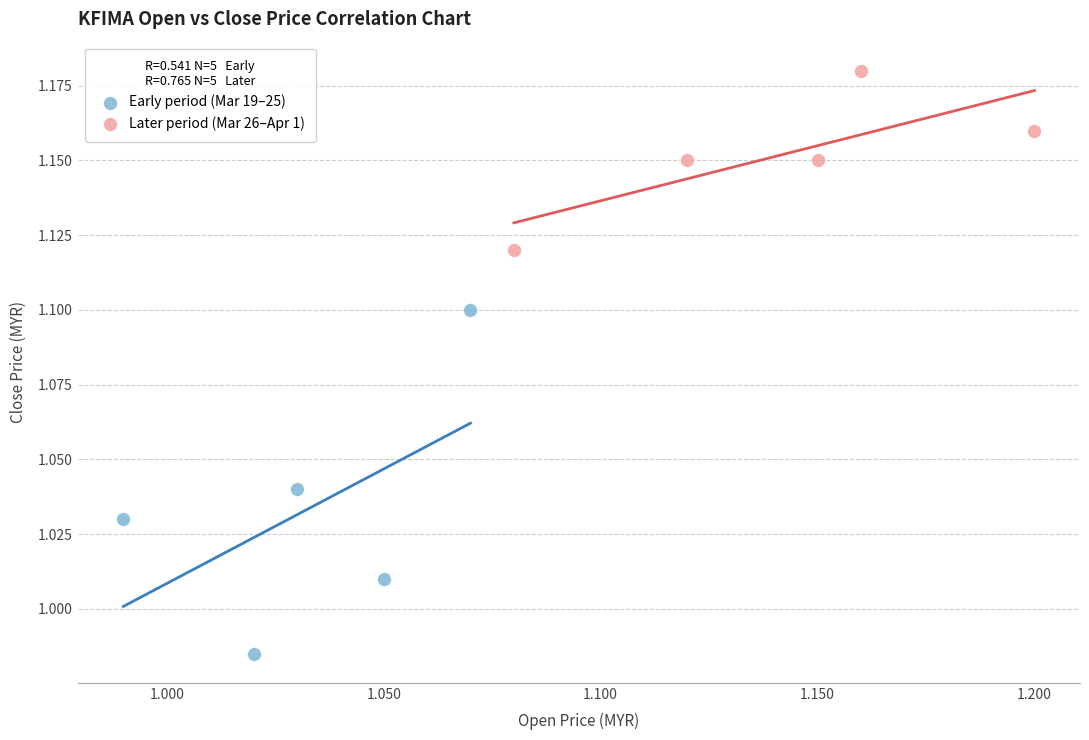

Which series contains the highest Y value?

Later period (Mar 26–Apr 1)